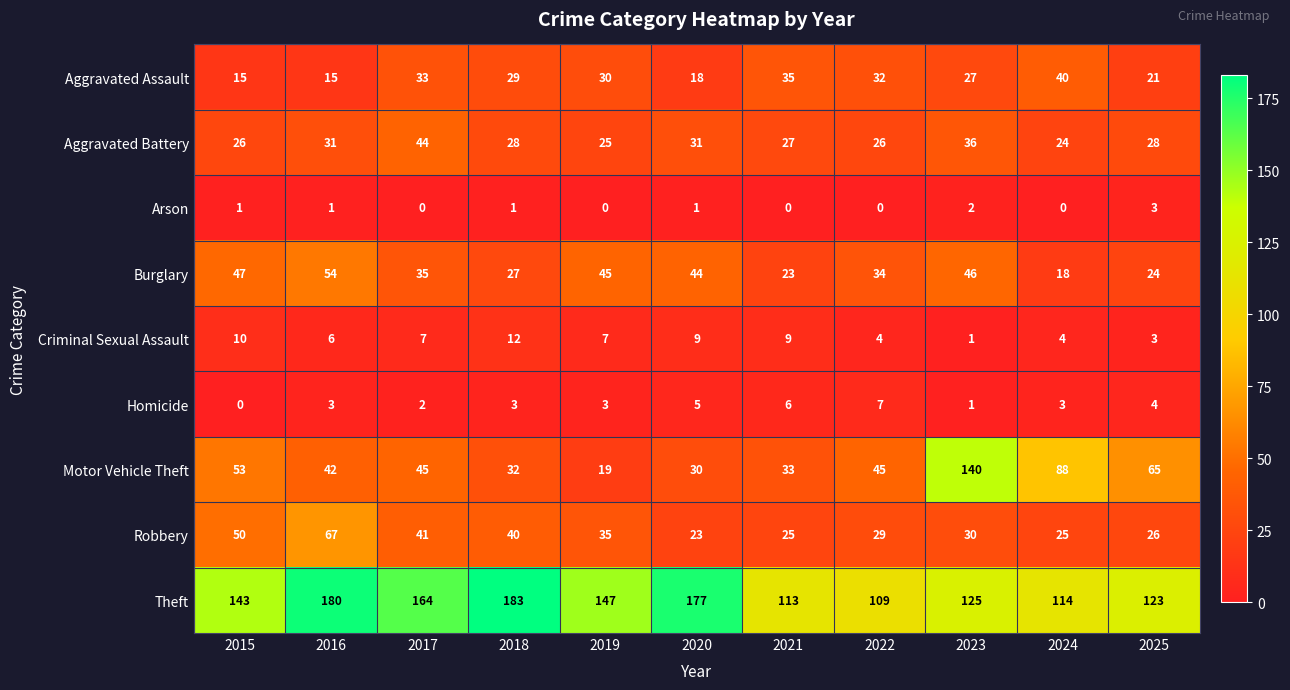

True or false: Aggravated Battery has a value of 27 at 2021.

True